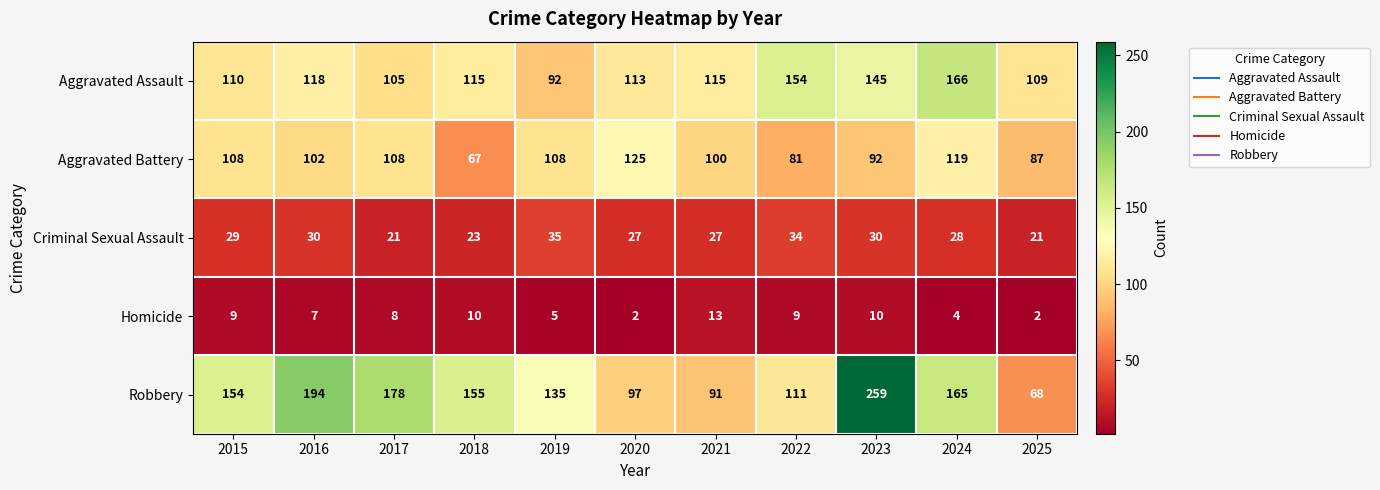

Which category has the highest value across all series?

2023